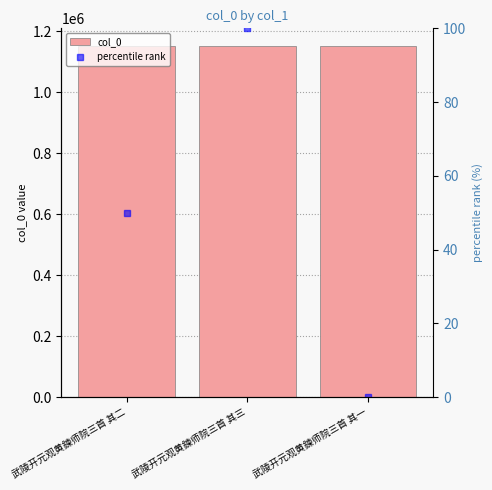

Which series changed the most between 武陵开元观黄鍊师院三首 其二 and 武陵开元观黄鍊师院三首 其三?

percentile rank